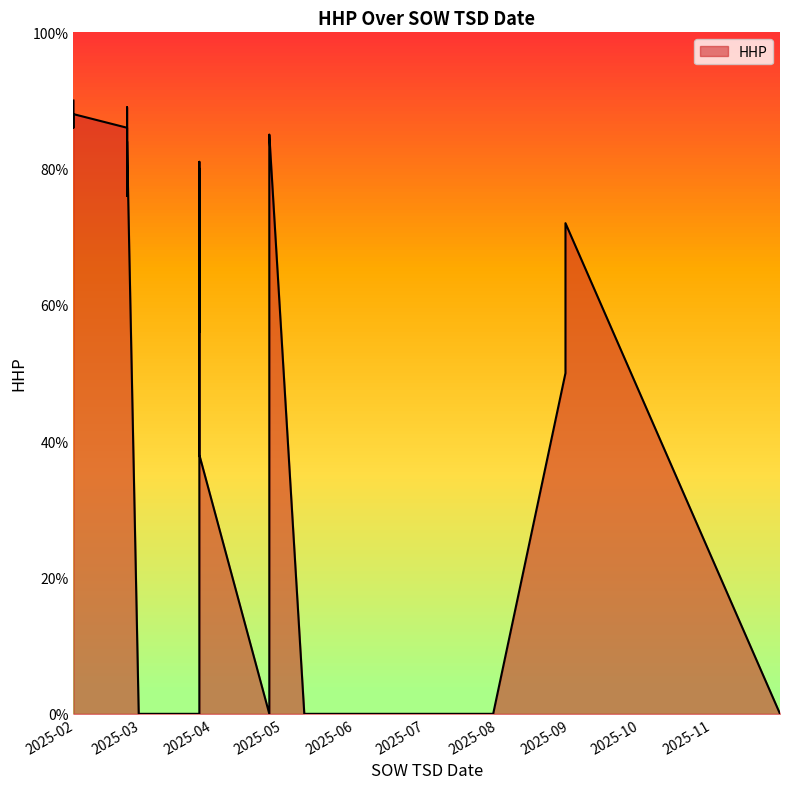

The value at 2025-03-26 is 22. True or false?

False